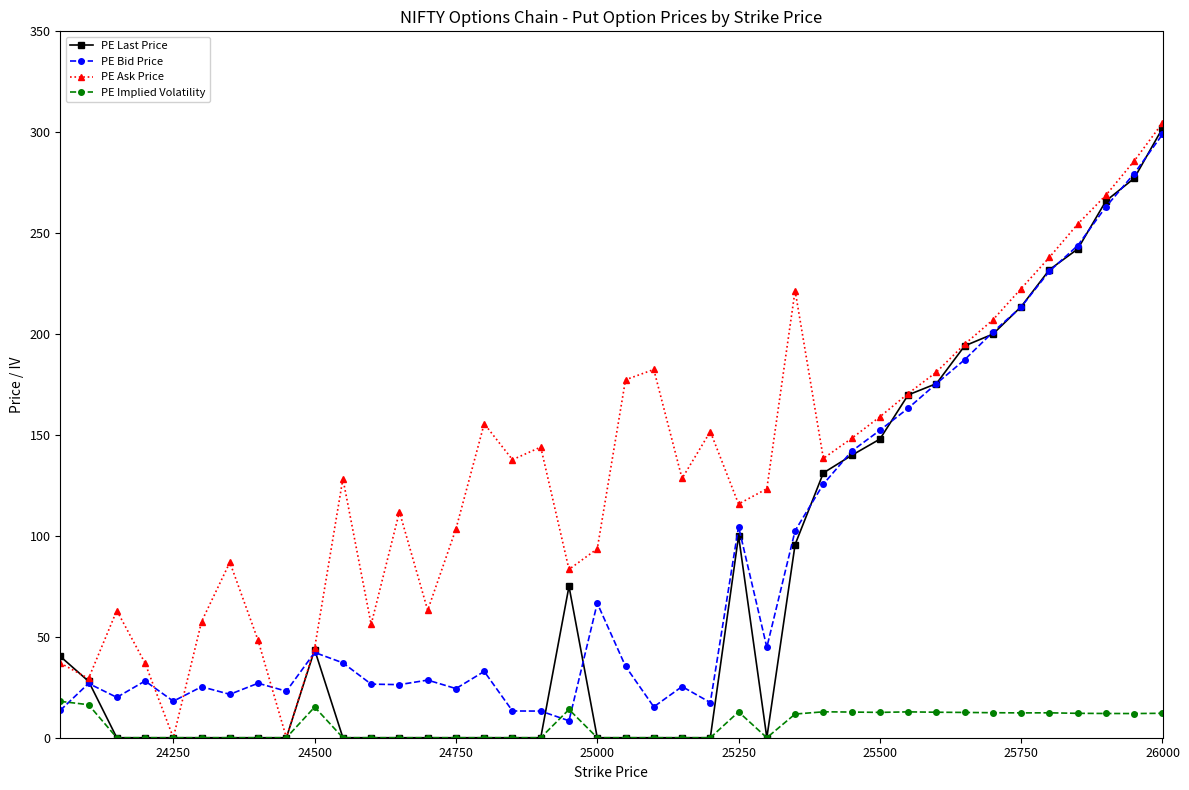

What is the greatest value displayed?

304.6